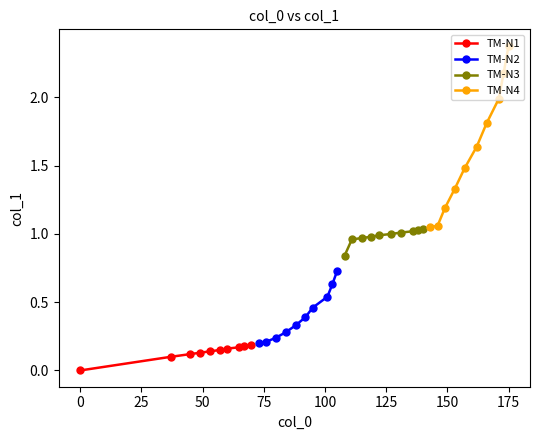

Count the TM-N2 values in the range 0 to 1.

10